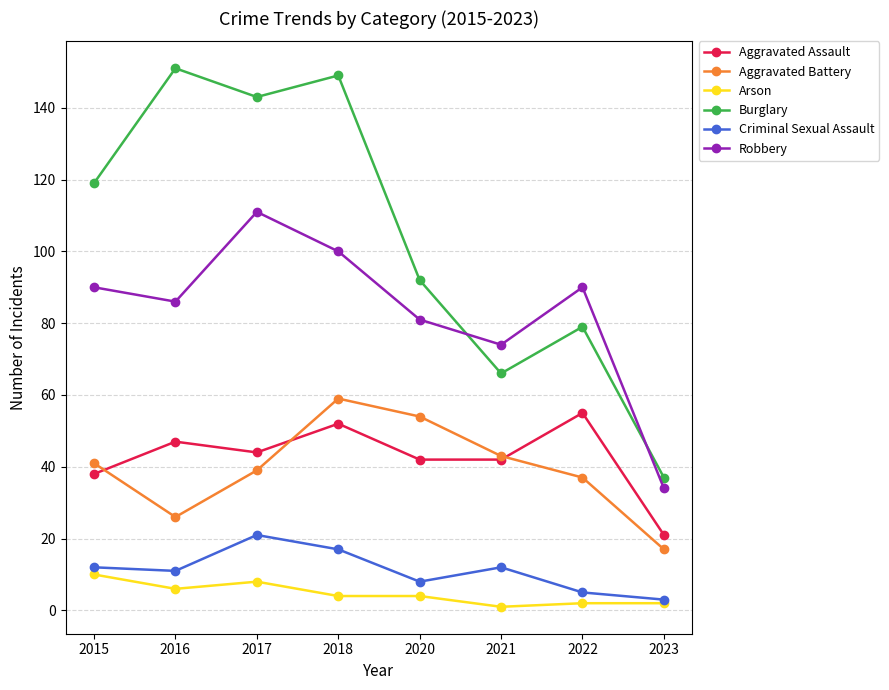

Reading right to left, extract all data points from this chart.

Aggravated Assault: 2023=21	2022=55	2021=42	2020=42	2018=52	2017=44	2016=47	2015=38
Aggravated Battery: 2023=17	2022=37	2021=43	2020=54	2018=59	2017=39	2016=26	2015=41
Arson: 2023=2	2022=2	2021=1	2020=4	2018=4	2017=8	2016=6	2015=10
Burglary: 2023=37	2022=79	2021=66	2020=92	2018=149	2017=143	2016=151	2015=119
Criminal Sexual Assault: 2023=3	2022=5	2021=12	2020=8	2018=17	2017=21	2016=11	2015=12
Robbery: 2023=34	2022=90	2021=74	2020=81	2018=100	2017=111	2016=86	2015=90